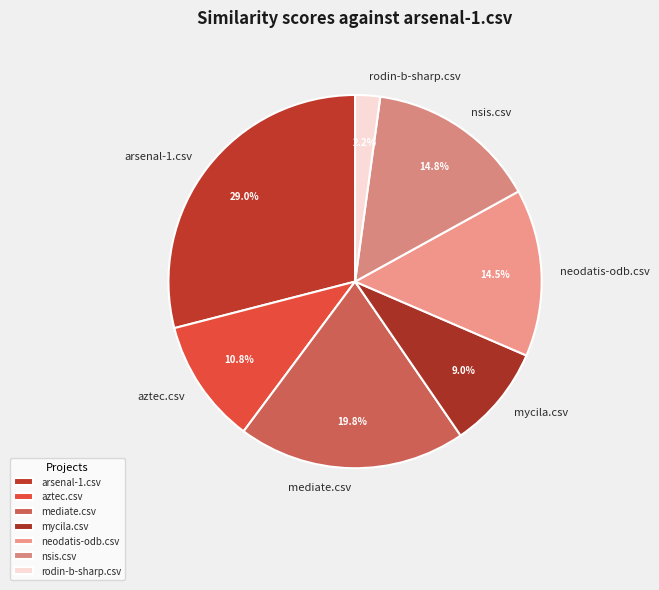

Which has a higher value, arsenal-1.csv or aztec.csv?

arsenal-1.csv